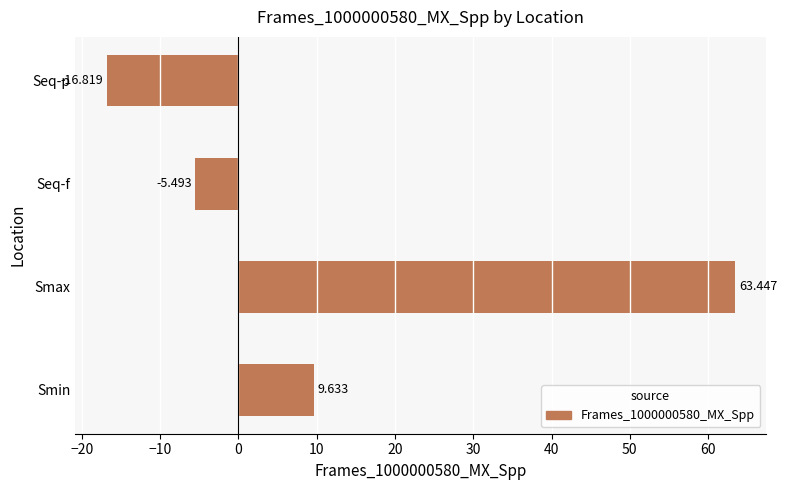

Which category has the highest value across all series?

Smax